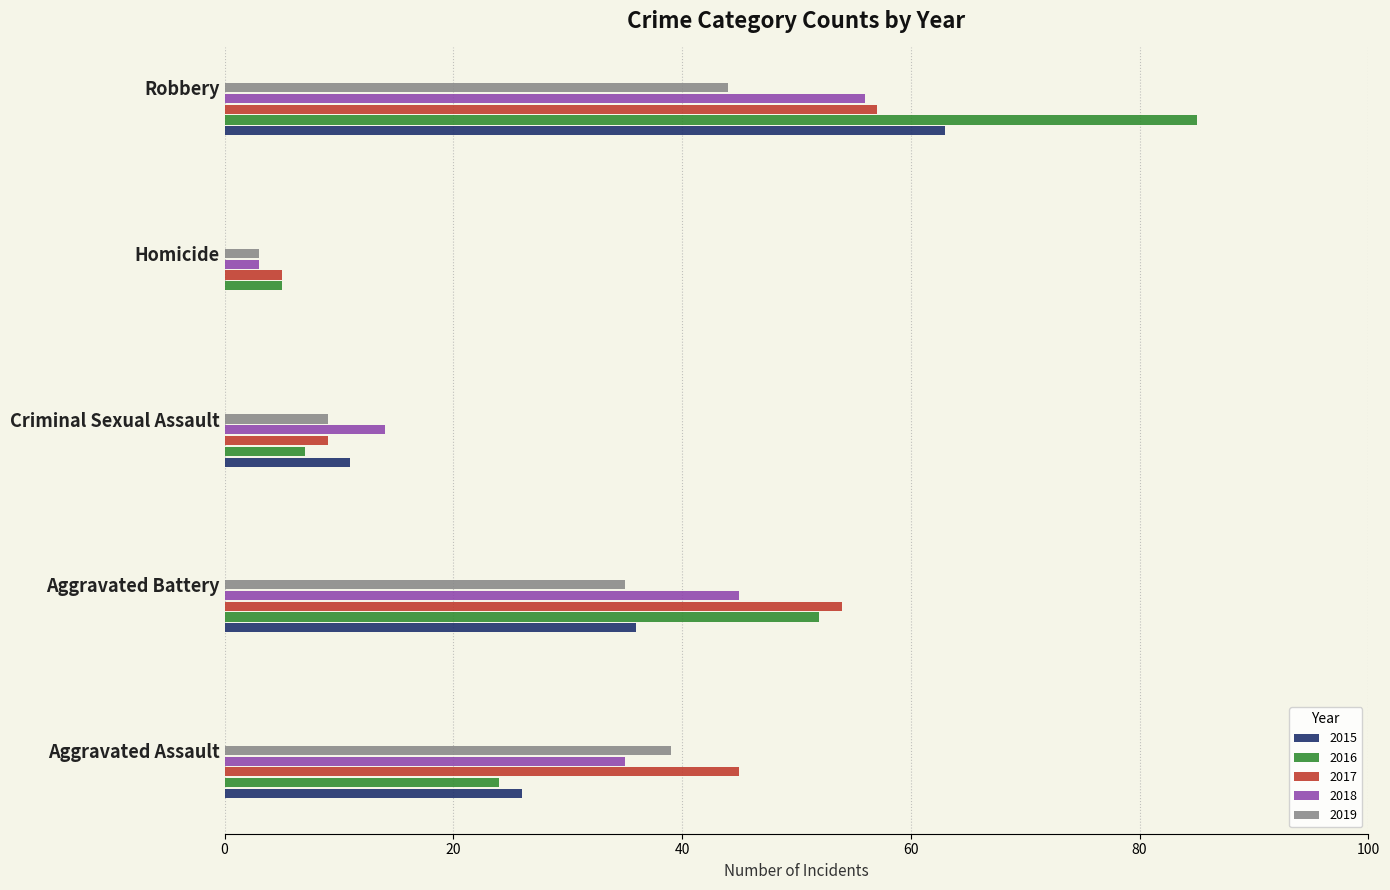

Is the value of 2019 at Aggravated Battery greater than the value of 2015 at Homicide?

Yes